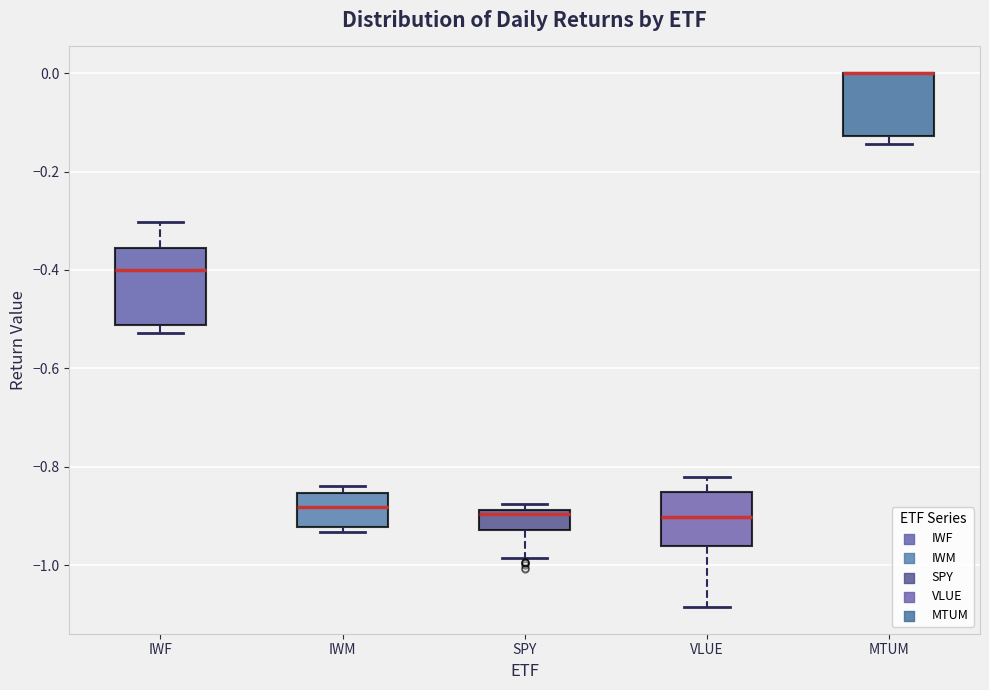

Reading left to right, read every box against the y-axis: the position of its median line, the range the box covers, and the ends of its whiskers. The values are not printed on the chart, so give them approximately, as read against the axis.

IWF: median -0.40, box -0.52 to -0.36, whiskers -0.52 (just below the box's lower edge) to -0.30
IWM: median -0.88, box -0.92 to -0.86, whiskers -0.94 to -0.84
SPY: median -0.90, box -0.92 to -0.88, whiskers -0.98 to -0.88 (just above the box's upper edge)
VLUE: median -0.90, box -0.96 to -0.86, whiskers -1.08 to -0.82
MTUM: median 0.00 (drawn on the box's upper edge), box -0.12 to 0.00, whiskers -0.14 to 0.00